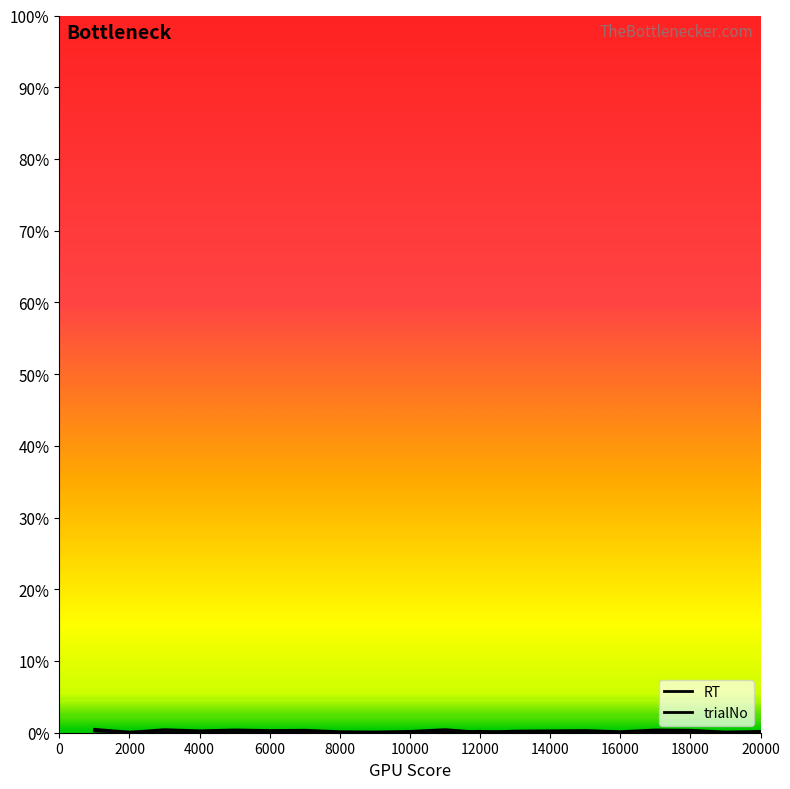

Does the chart have visible grid lines?

No